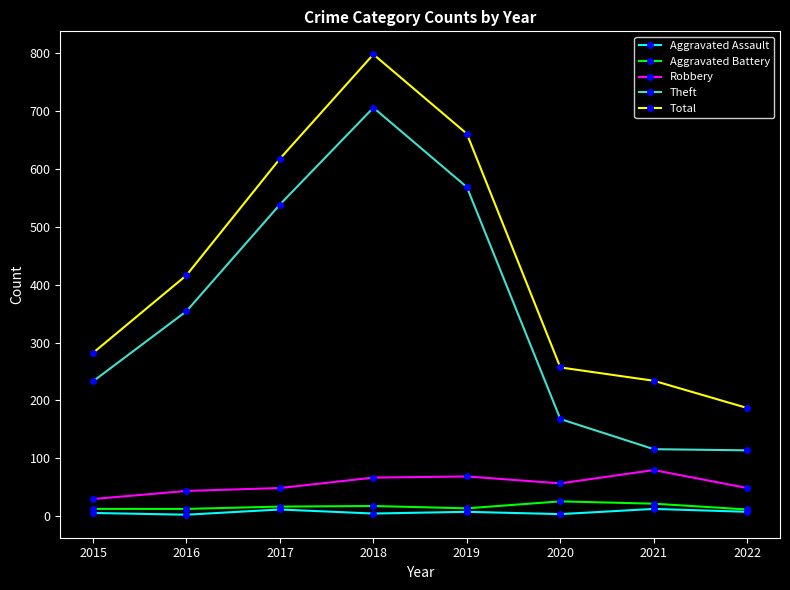

Rank the series at 2021 from highest to lowest value.

Total, Theft, Robbery, Aggravated Battery, Aggravated Assault